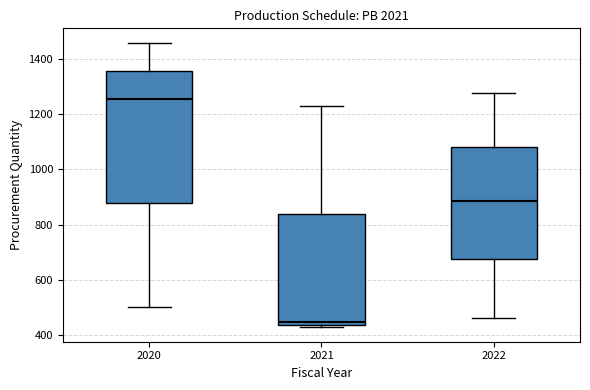

Where does the upper whisker of the box at x = 2021 end on the y-axis? The values are not printed on the chart, so give them approximately, as read against the axis.

1240